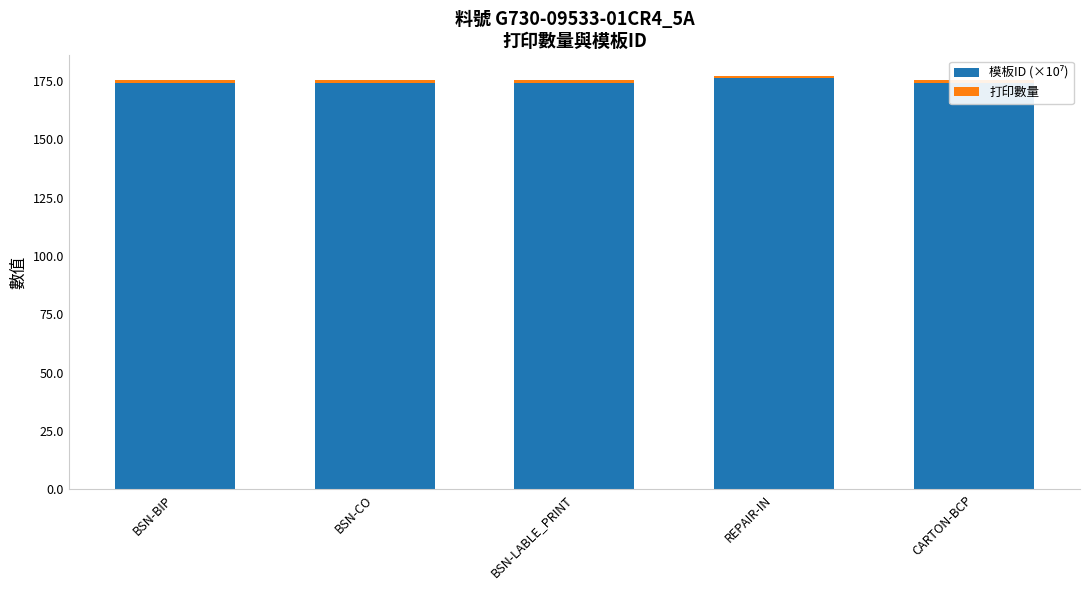

What is the sum of the 打印數量 values at BSN-LABLE_PRINT and BSN-BIP?

2.0